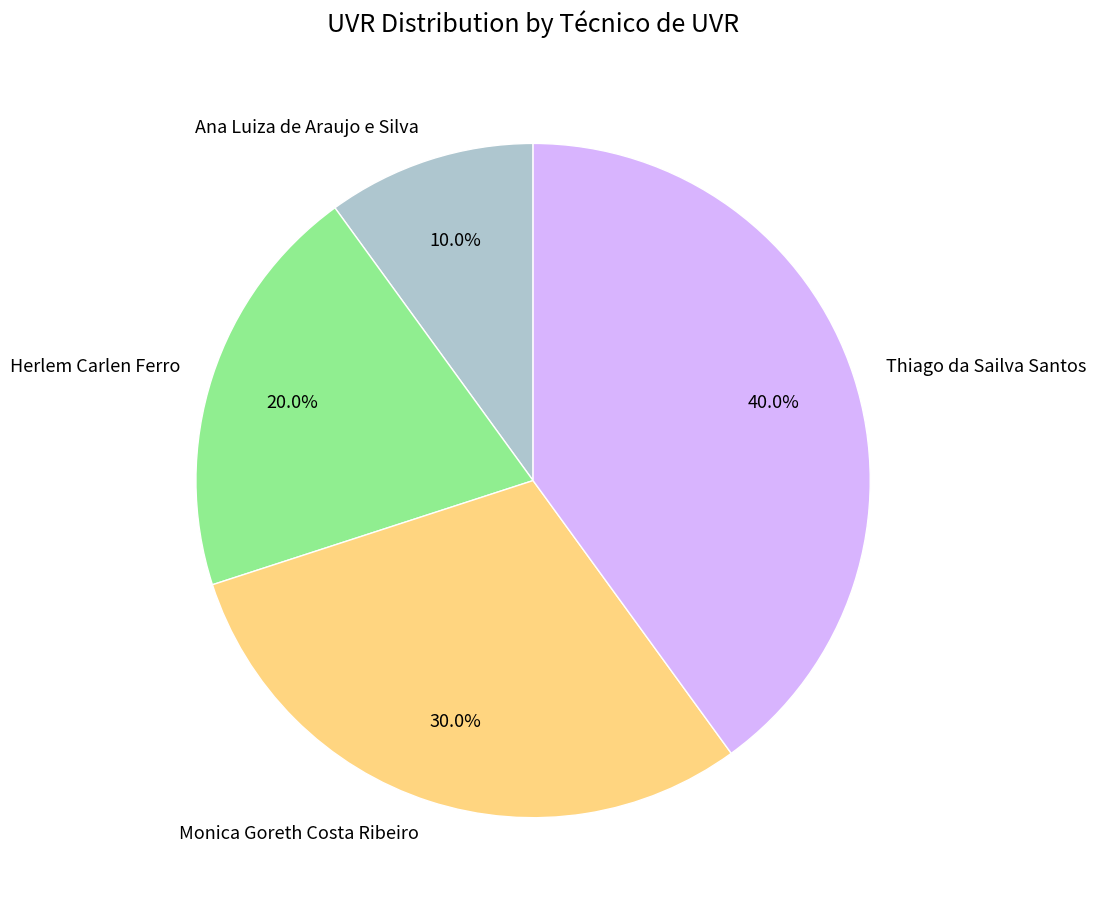

Count the number of slices in the pie.

4